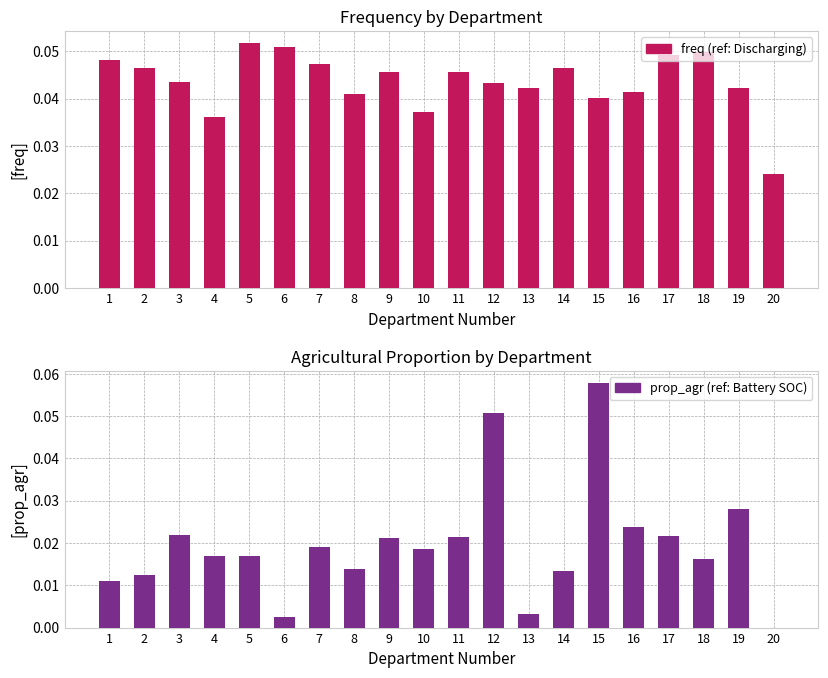

What is the difference between the second highest and minimum values in the prop_agr series?

0.1